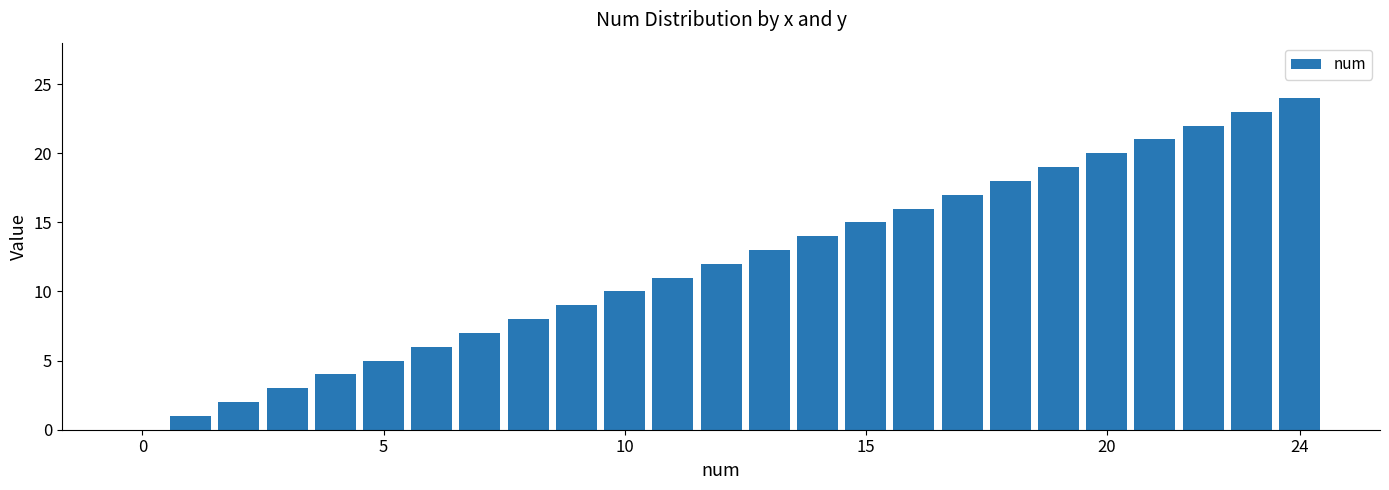

What is the maximum value shown in the chart?

24